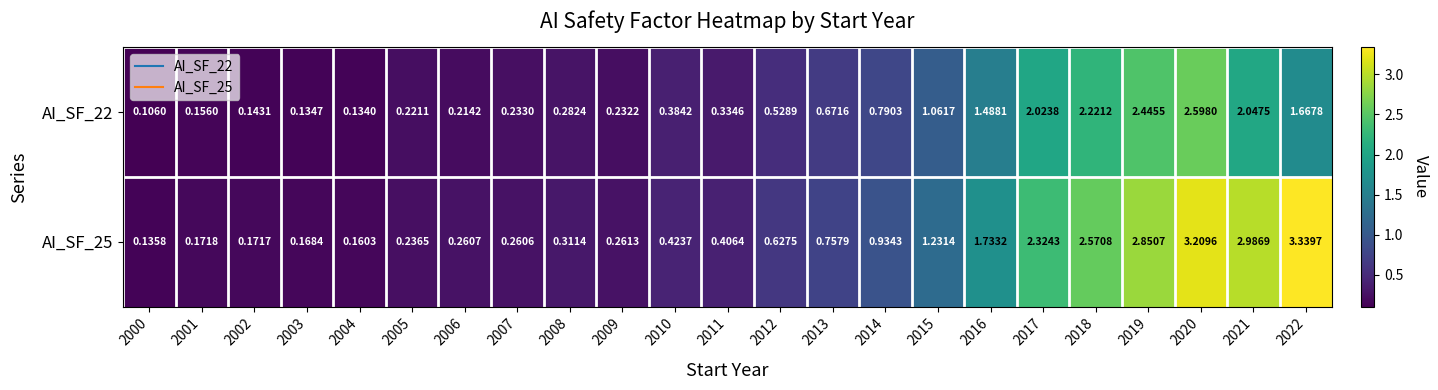

List the series in order of their overall mean, lowest first.

AI_SF_22, AI_SF_25